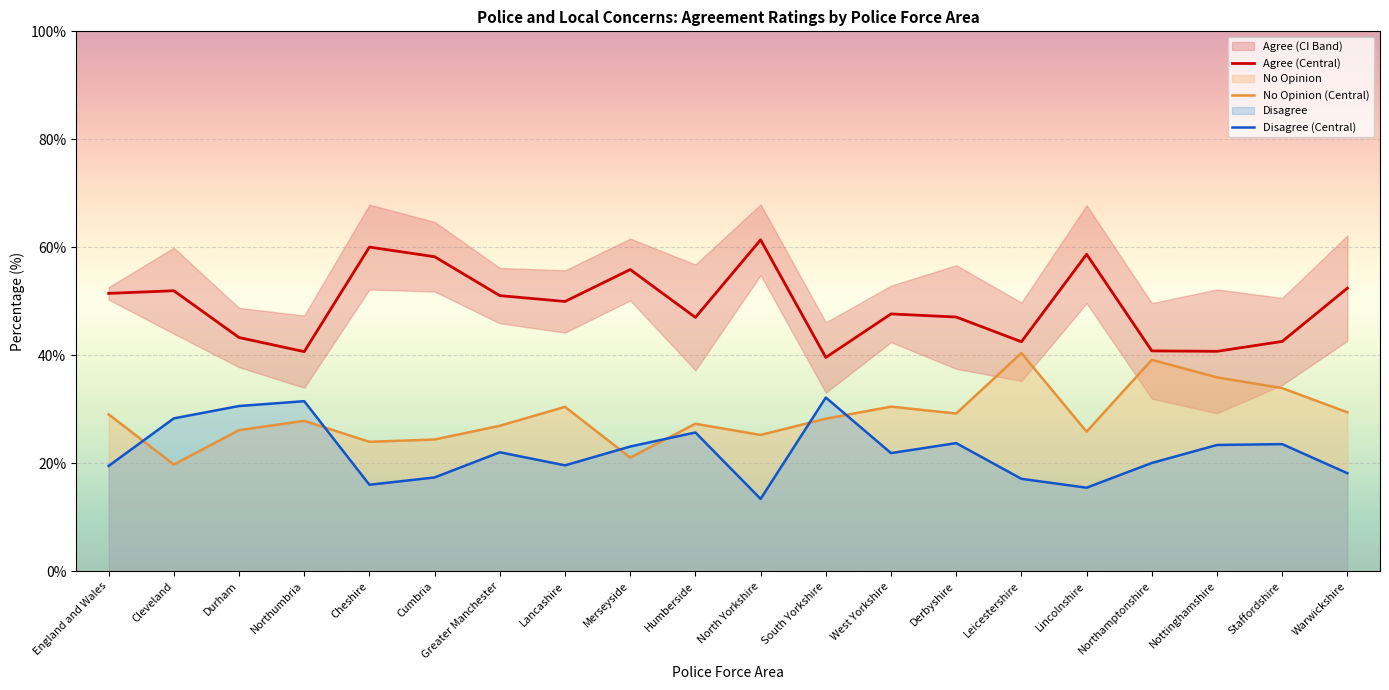

What is the spread (max minus min) of values at Nottinghamshire?

17.3